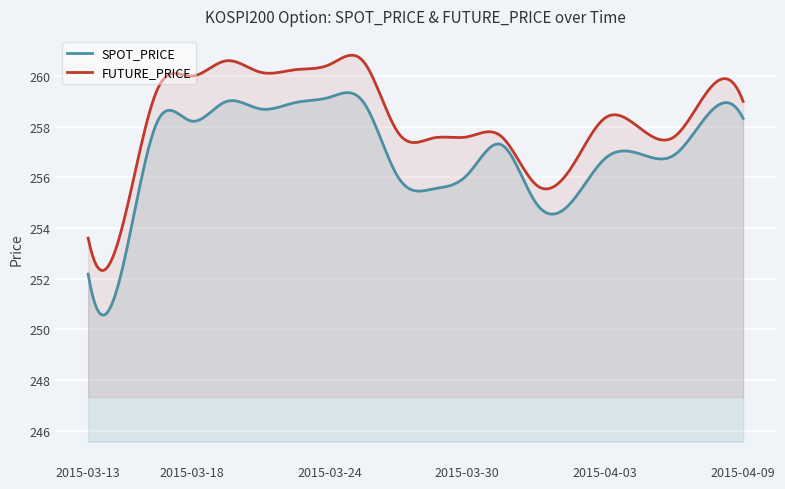

True or false: SPOT_PRICE and FUTURE_PRICE cross at least once.

False